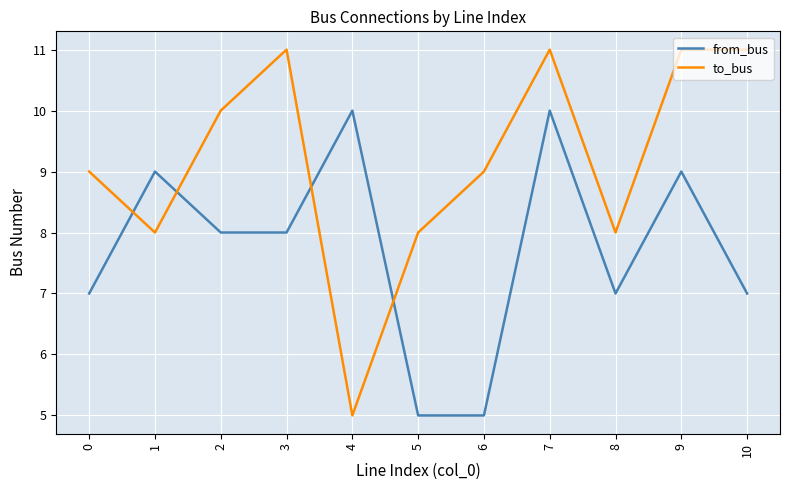

What value does the to_bus series have at 9?

11